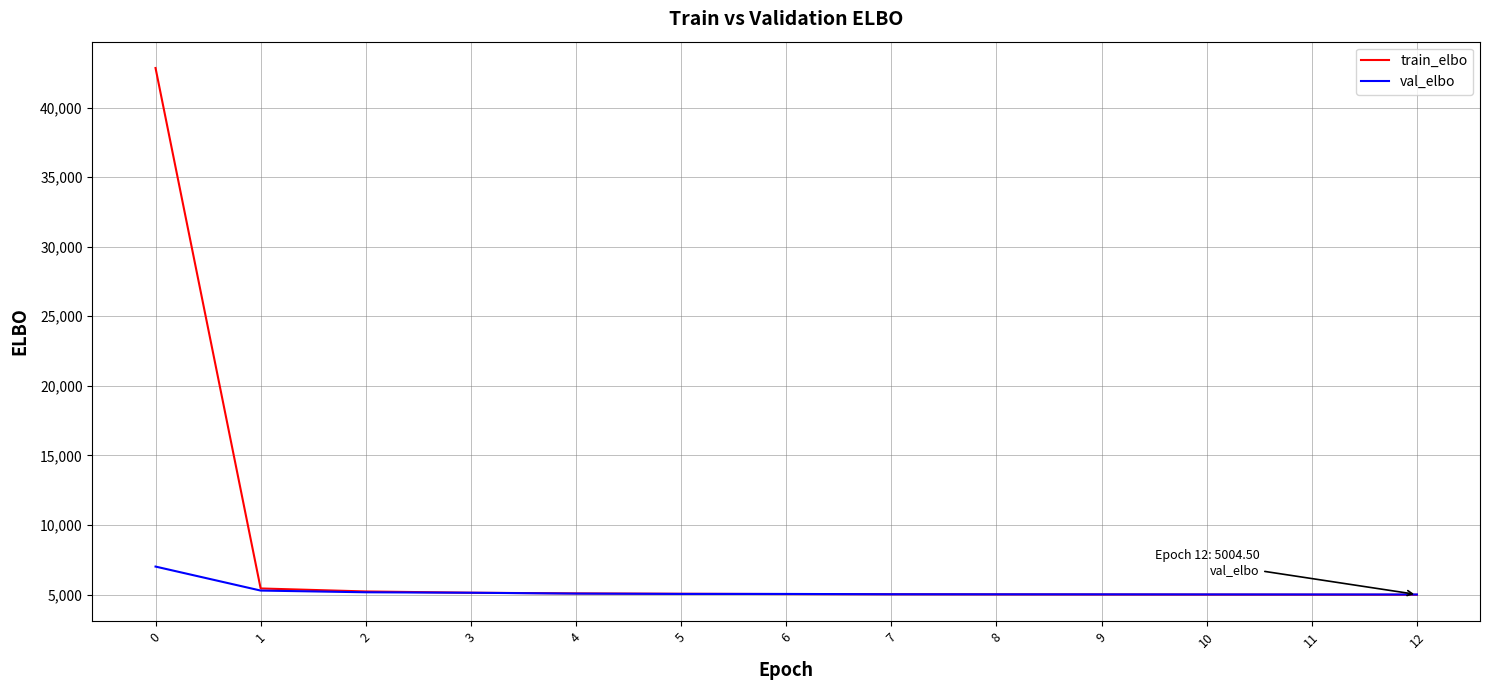

What is the spread (max minus min) of values at 0?

35828.4